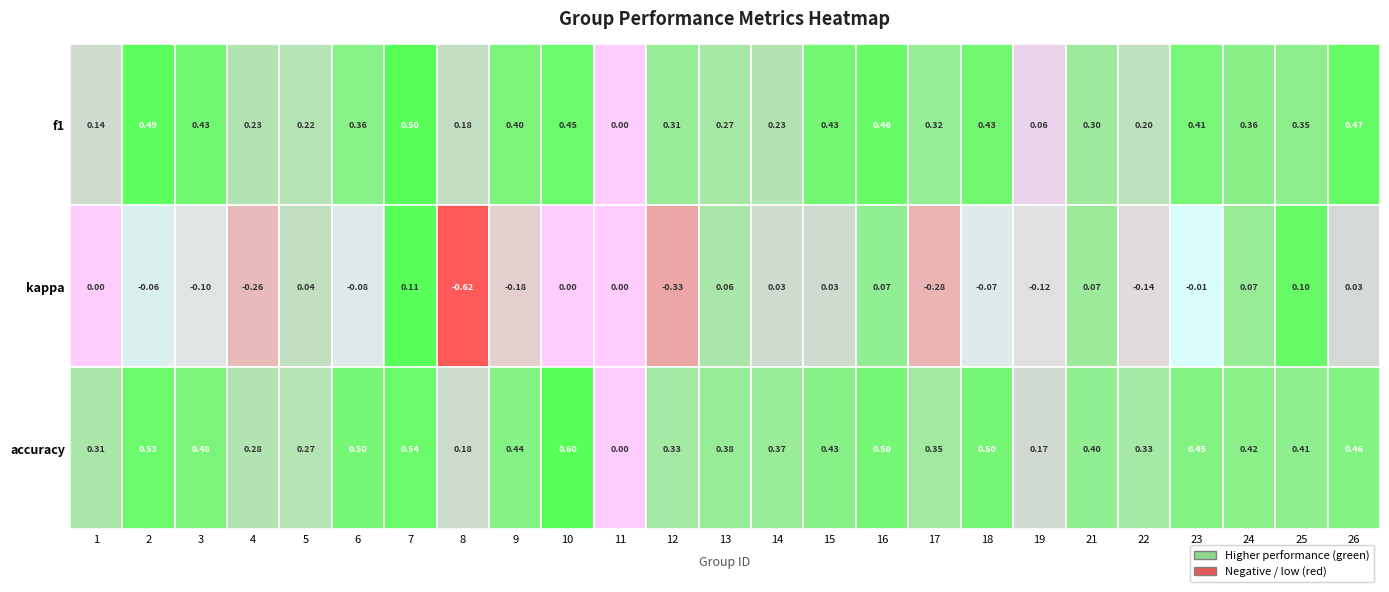

What is the change in value from 3 to 11?

-0.4